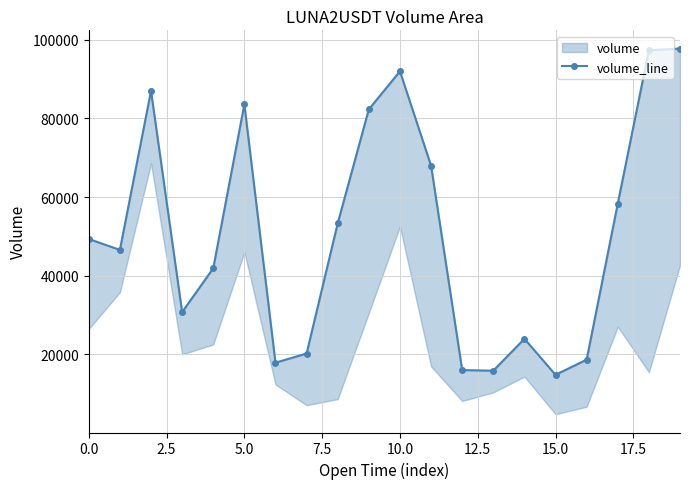

Between 18 and 2.5, which is larger?

18